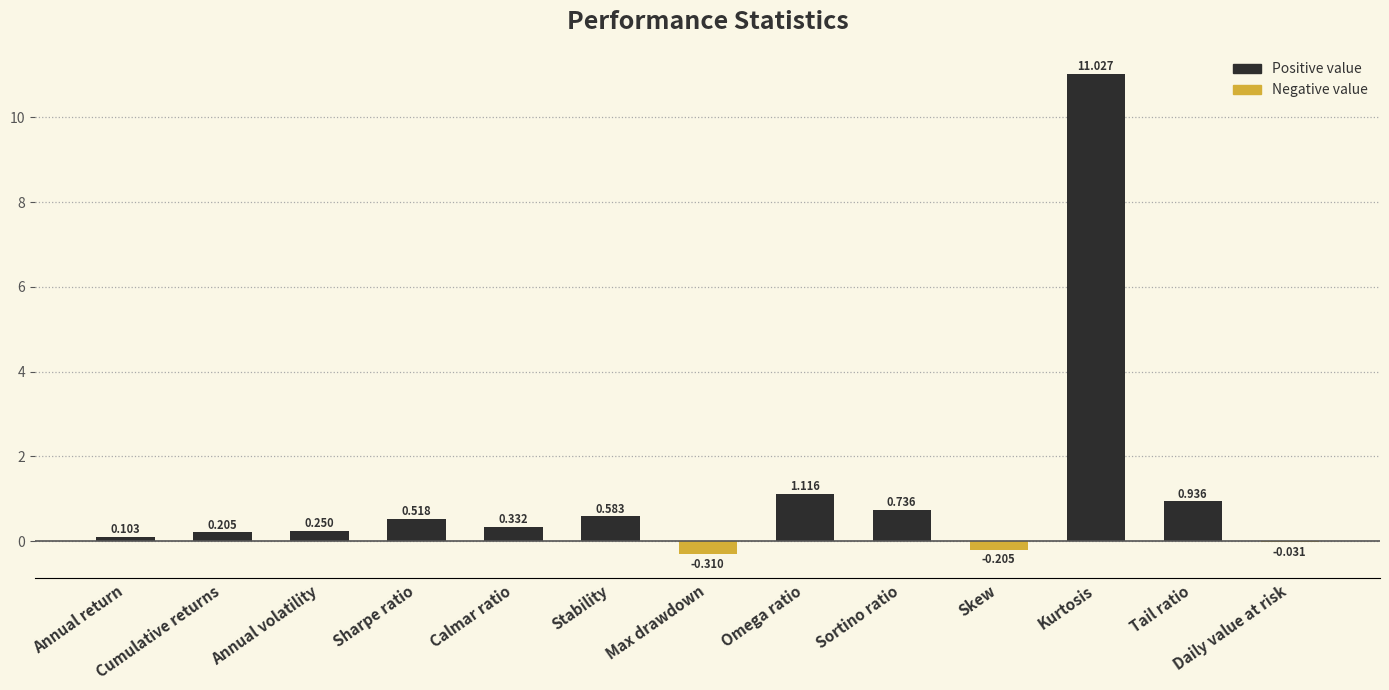

Which label corresponds to the largest value in the chart?

Kurtosis